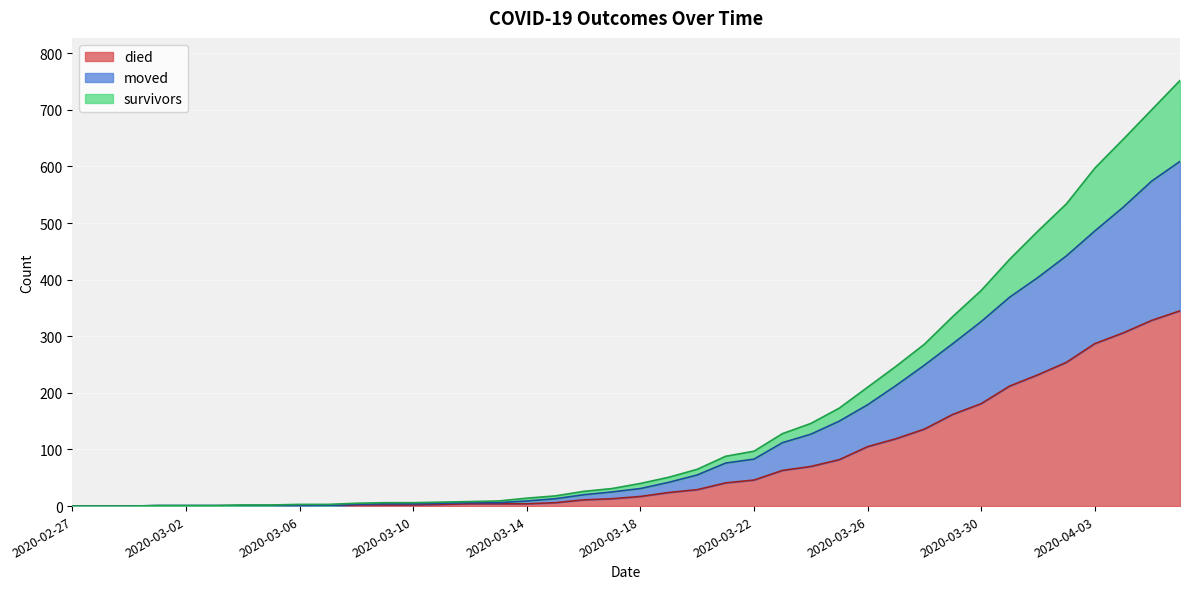

List the labels in order of survivors value, smallest first.

2020-02-27, 2020-02-28, 2020-02-29, 2020-03-01, 2020-03-02, 2020-03-03, 2020-03-04, 2020-03-05, 2020-03-06, 2020-03-07, 2020-03-08, 2020-03-09, 2020-03-10, 2020-03-11, 2020-03-12, 2020-03-13, 2020-03-14, 2020-03-15, 2020-03-16, 2020-03-17, 2020-03-18, 2020-03-19, 2020-03-20, 2020-03-21, 2020-03-22, 2020-03-23, 2020-03-24, 2020-03-25, 2020-03-26, 2020-03-27, 2020-03-28, 2020-03-29, 2020-03-30, 2020-03-31, 2020-04-01, 2020-04-02, 2020-04-03, 2020-04-04, 2020-04-05, 2020-04-06